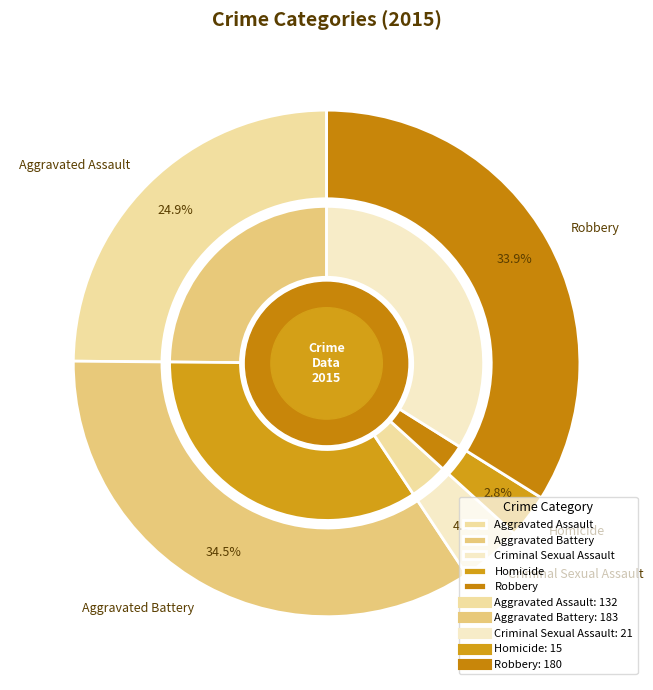

Is there any slice that represents more than half of the pie?

No